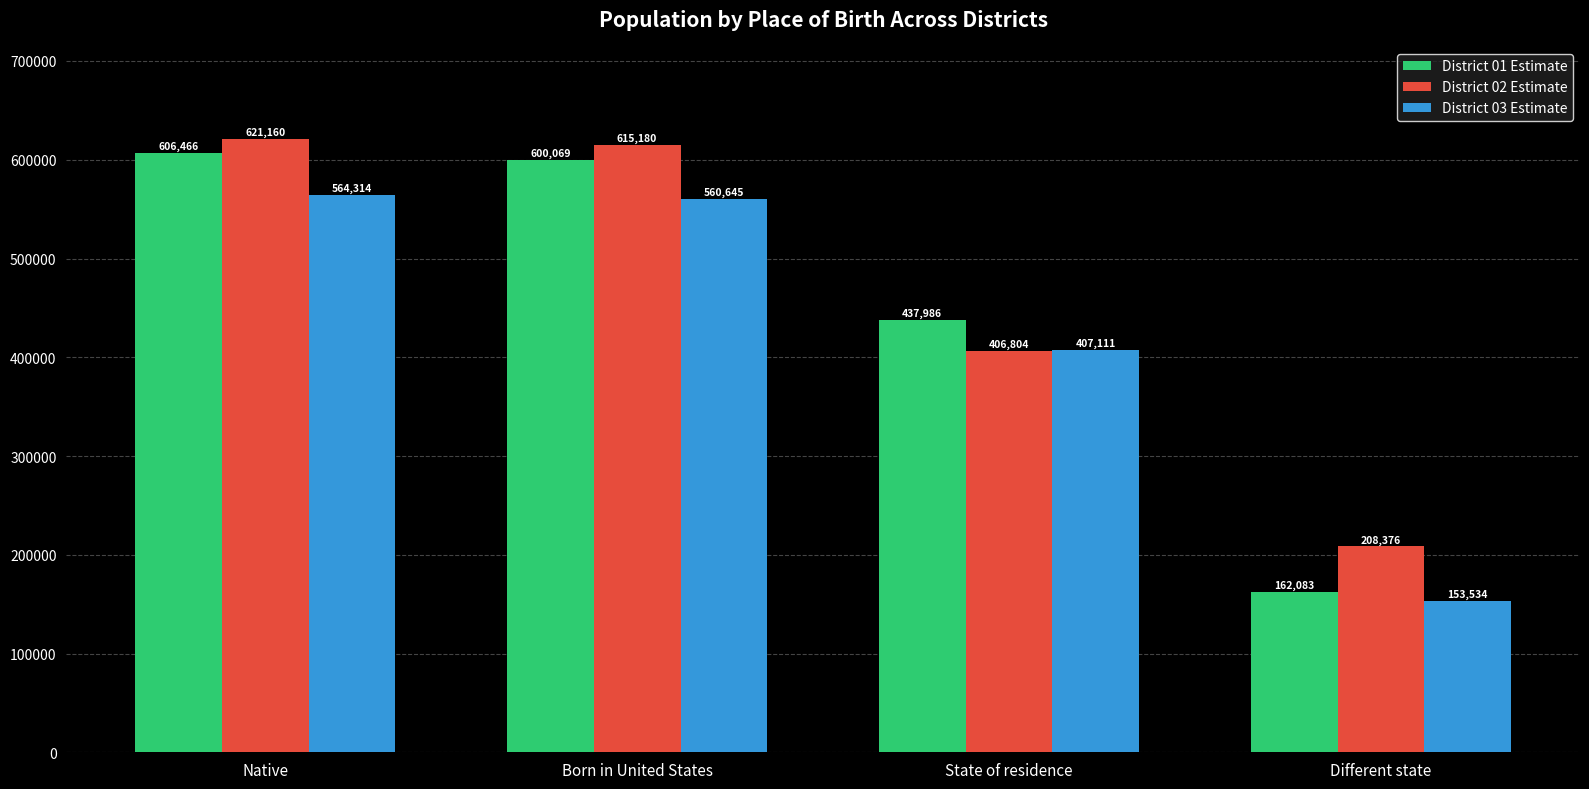

Read the District 02 Estimate value at Different state, to the nearest 50.

208400